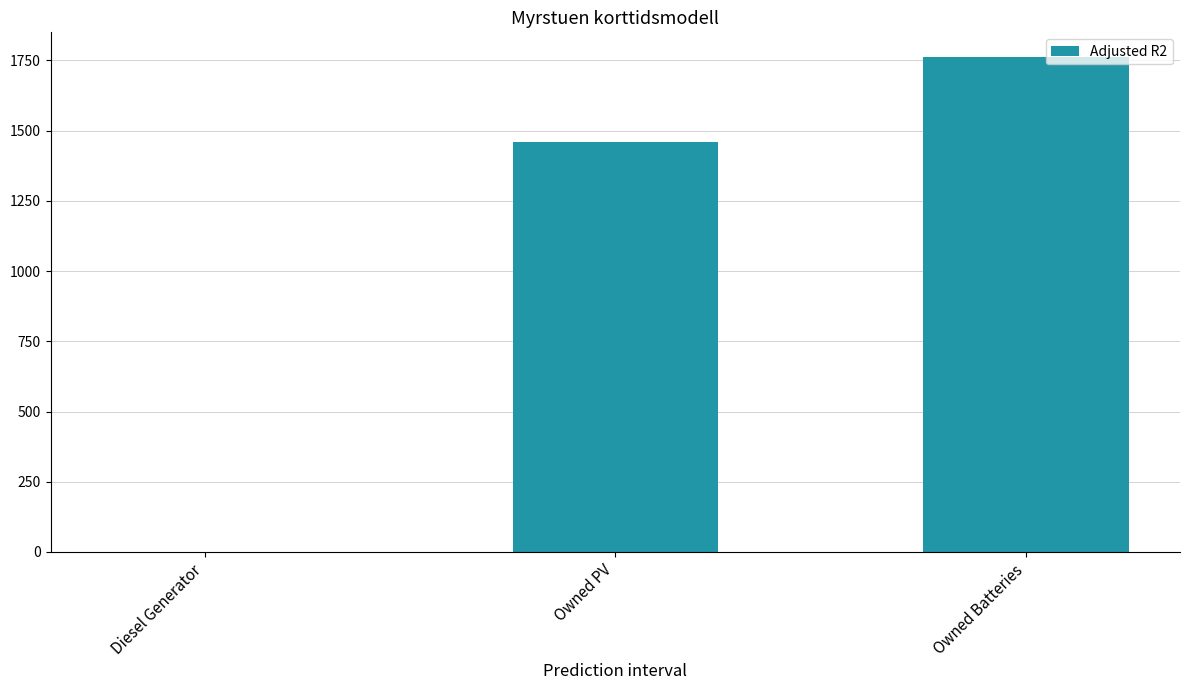

Where is the data nearest to the value 881?

Owned PV